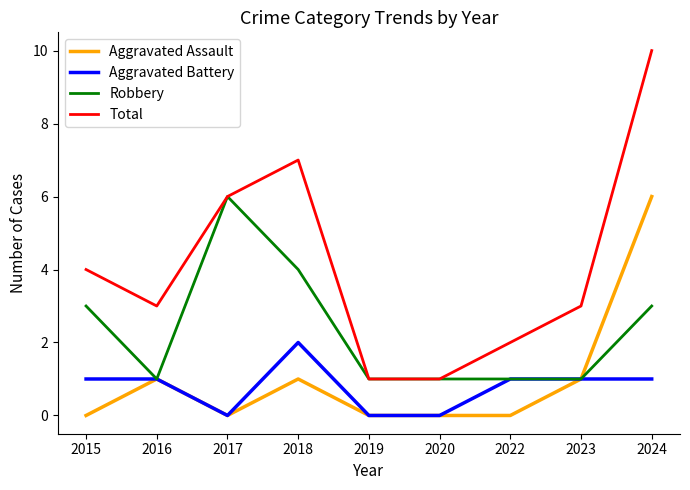

What is the sum of all Robbery values?

21